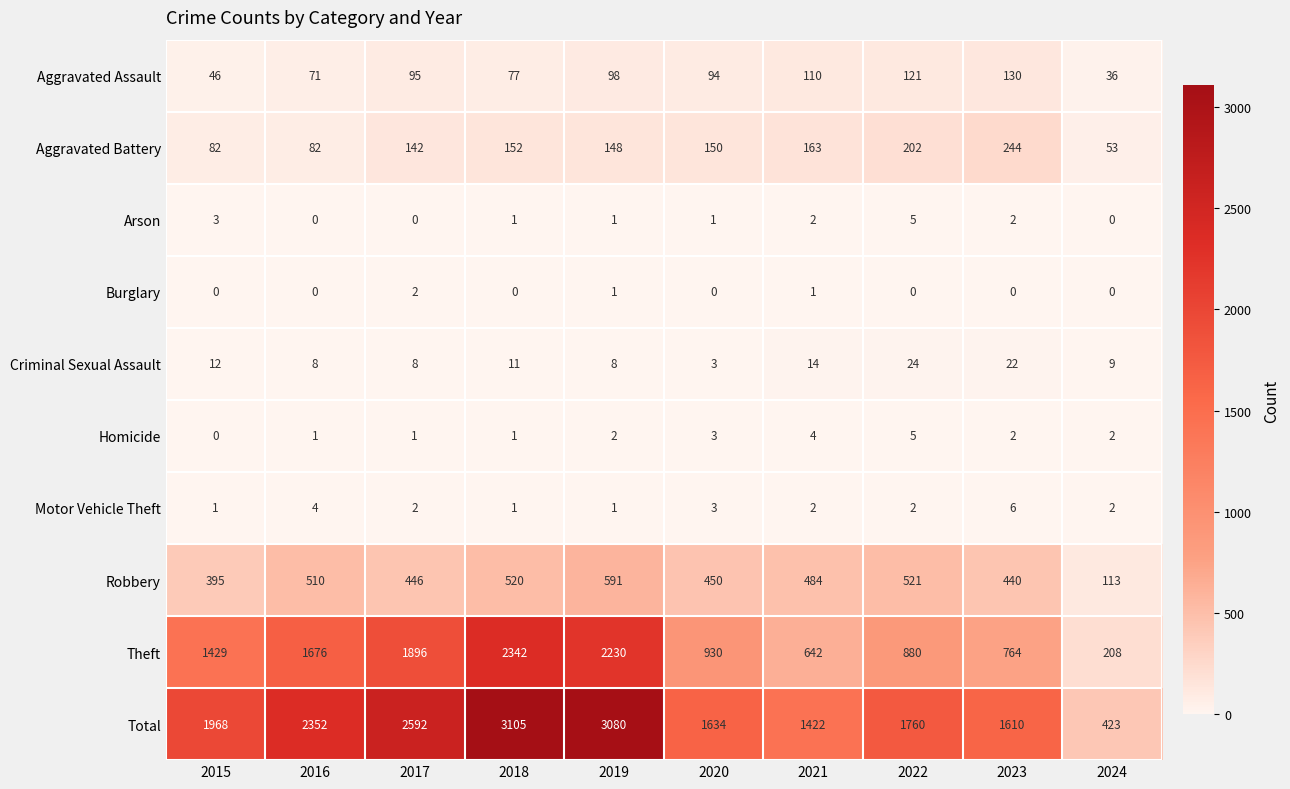

What is the spread (max minus min) of values at 2024?

423